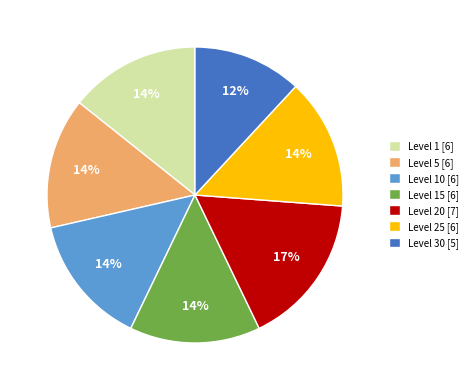

Do Level 10 [6] and Level 25 [6] together represent more than half of the pie?

No